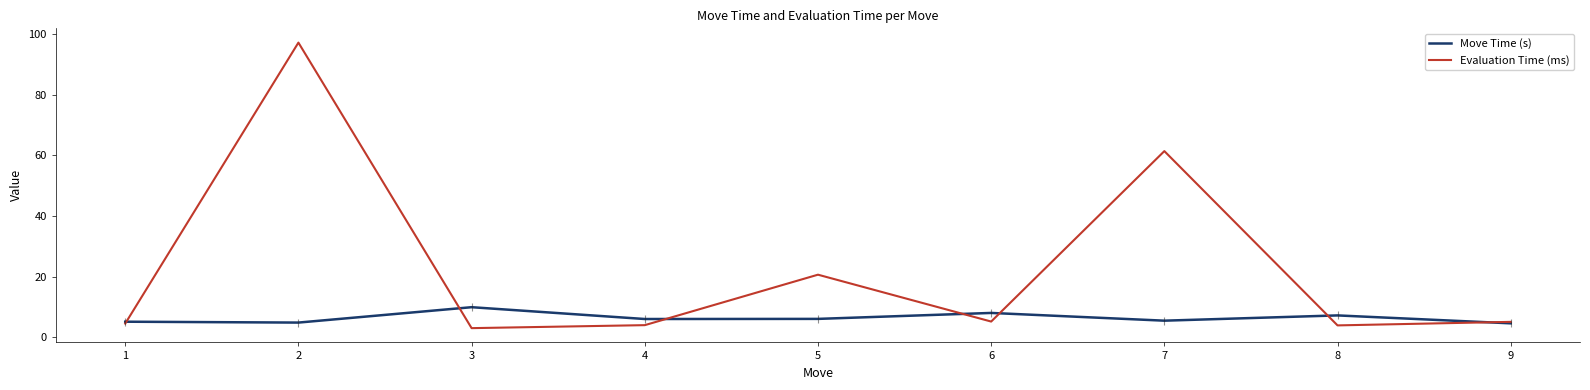

Is the value of Move Time (s) at 6 greater than the value of Evaluation Time (ms) at 5?

No